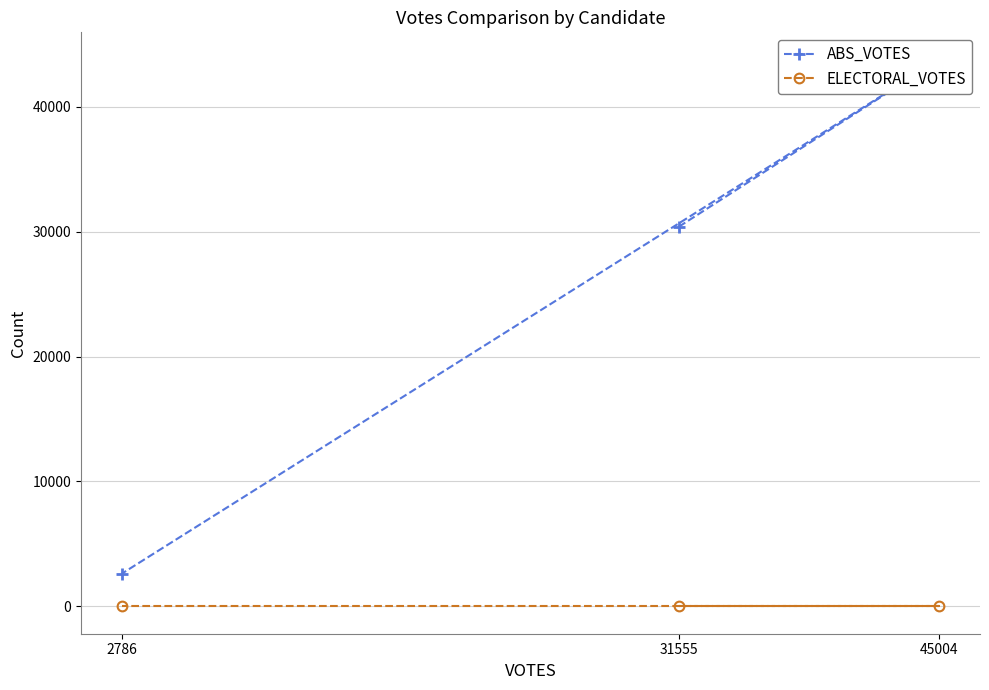

How many lines are shown in the chart?

2